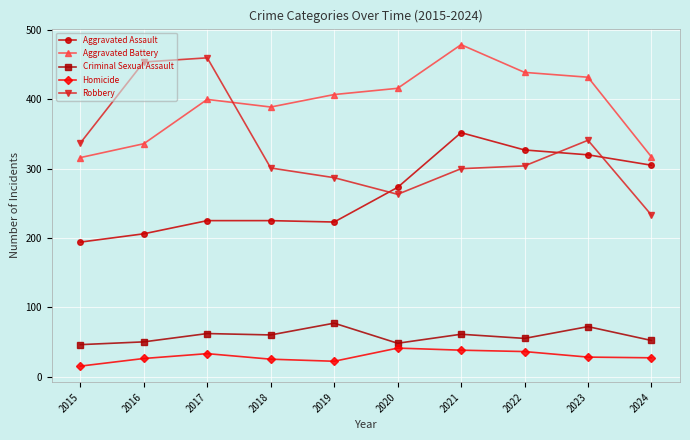

True or false: Criminal Sexual Assault has more than 0 points higher than both neighbors.

True